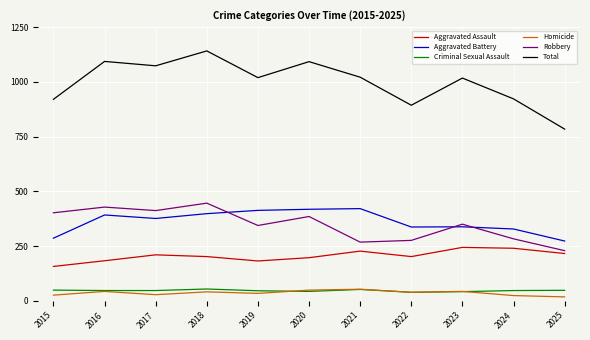

What is the difference between the highest and lowest values at 2015?

894